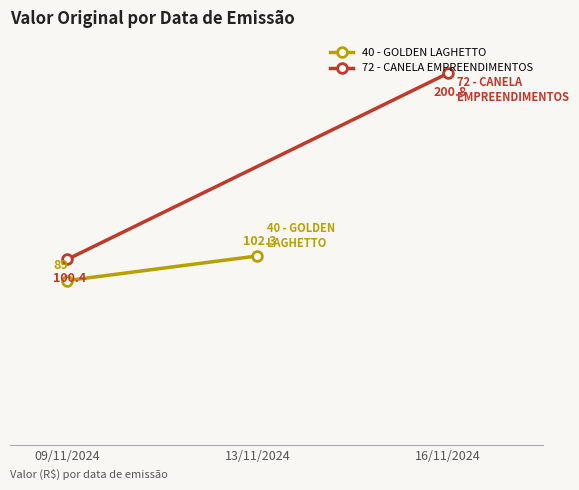

Which series has the largest range (max minus min)?

72 - CANELA EMPREENDIMENTOS